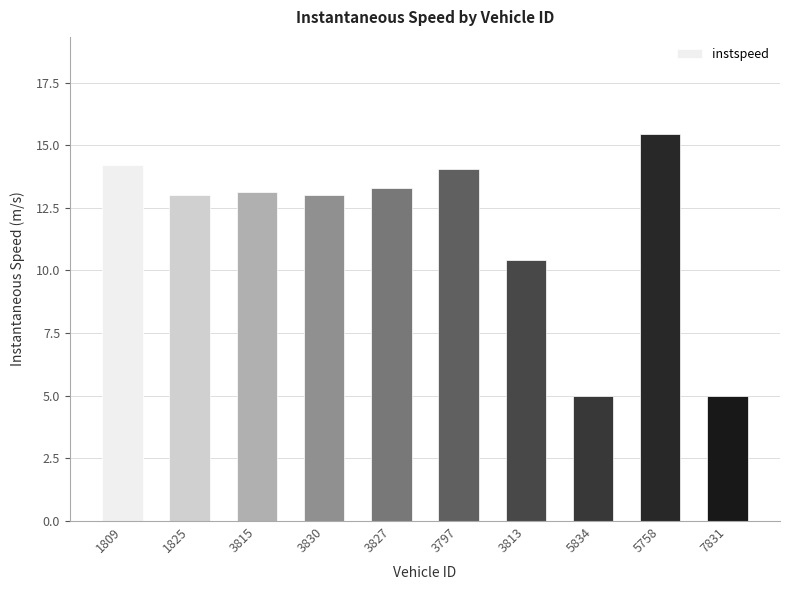

What is the label of the 7th bar from the left?

3813